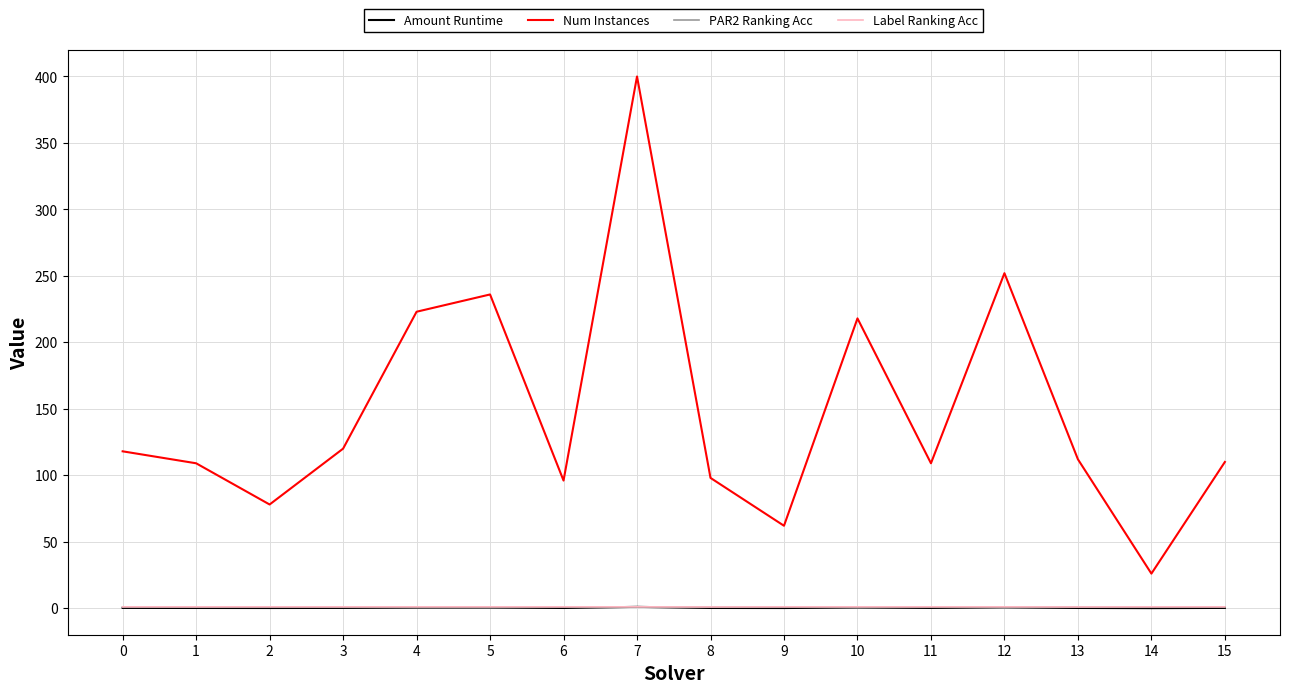

The PAR2 Ranking Acc series shows 1.0 at 15. True or false?

True